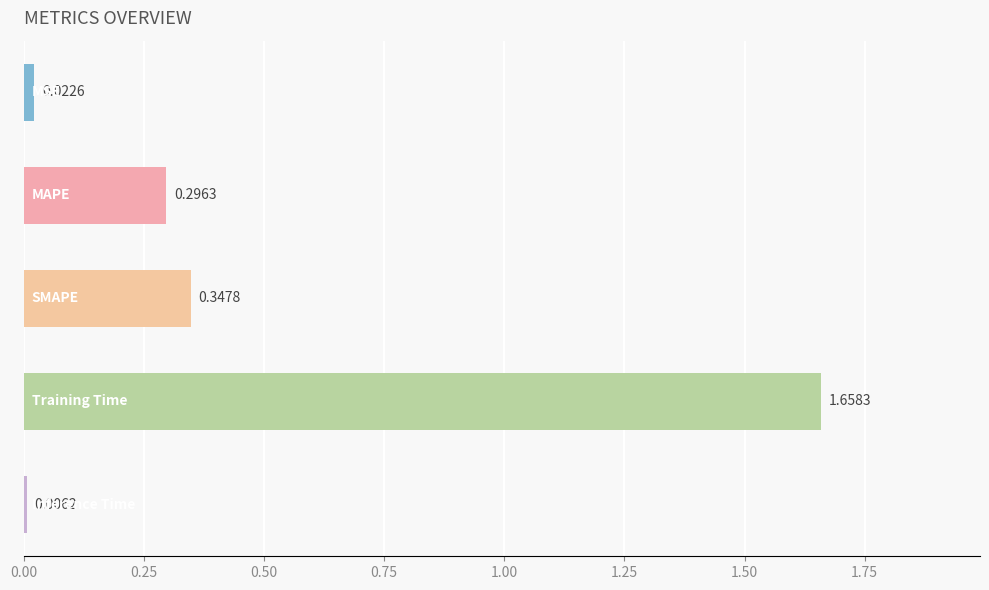

What is the sum of all values?

2.3